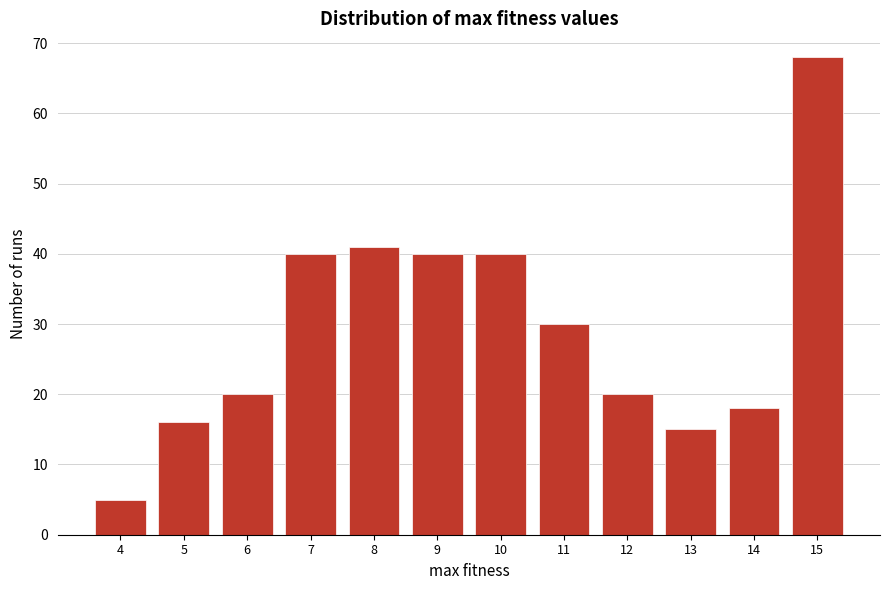

Reading left to right, list all the values displayed in this chart.

4=5	5=16	6=20	7=40	8=41	9=40	10=40	11=30	12=20	13=15	14=18	15=68